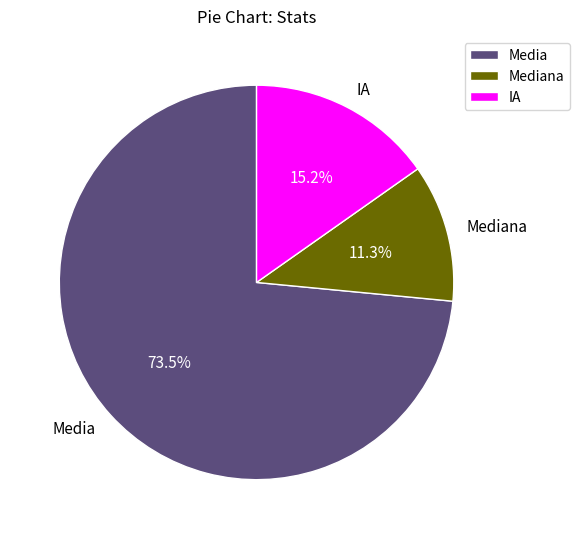

To the nearest percent, what is the difference between the IA and Media slice percentages?

58%